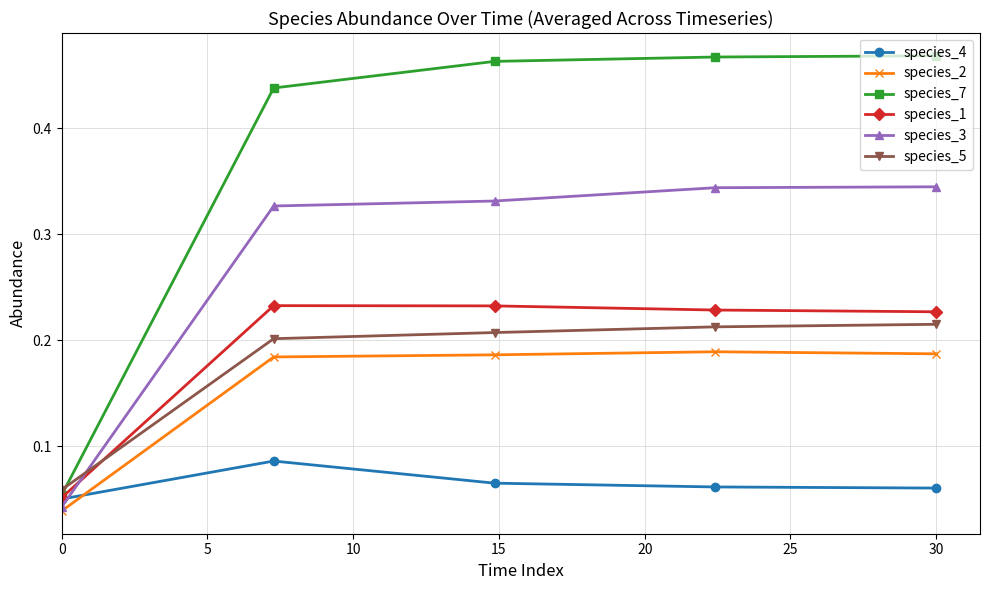

Which series has the widest spread of values?

species_7